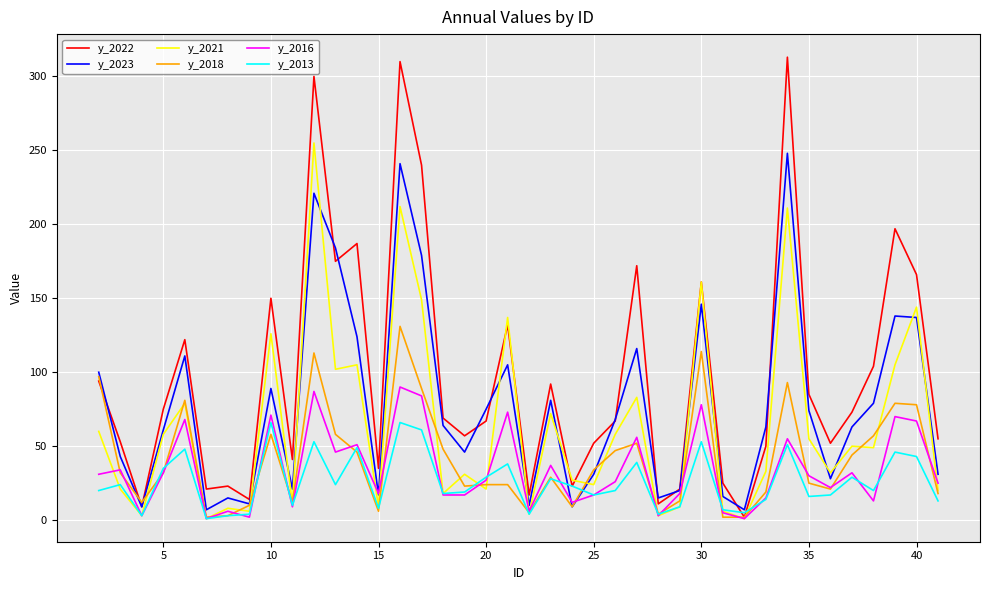

Which series has the largest total across all categories?

y_2022